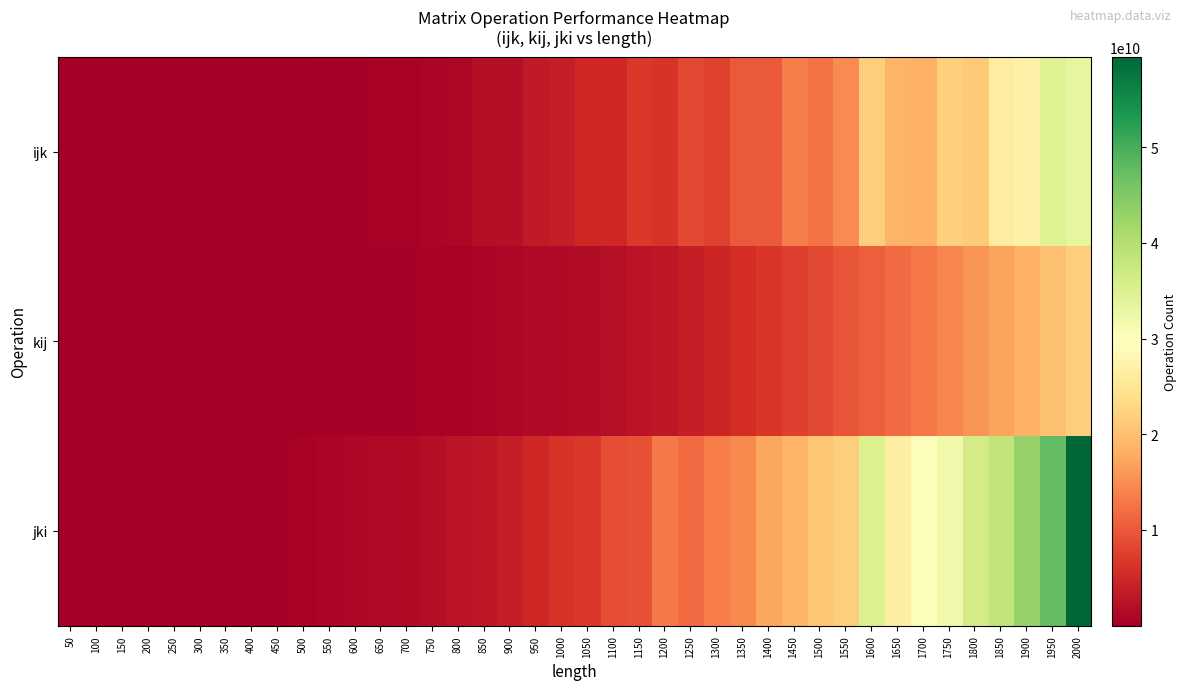

Rank the series by their maximum value, from highest to lowest.

jki, ijk, kij